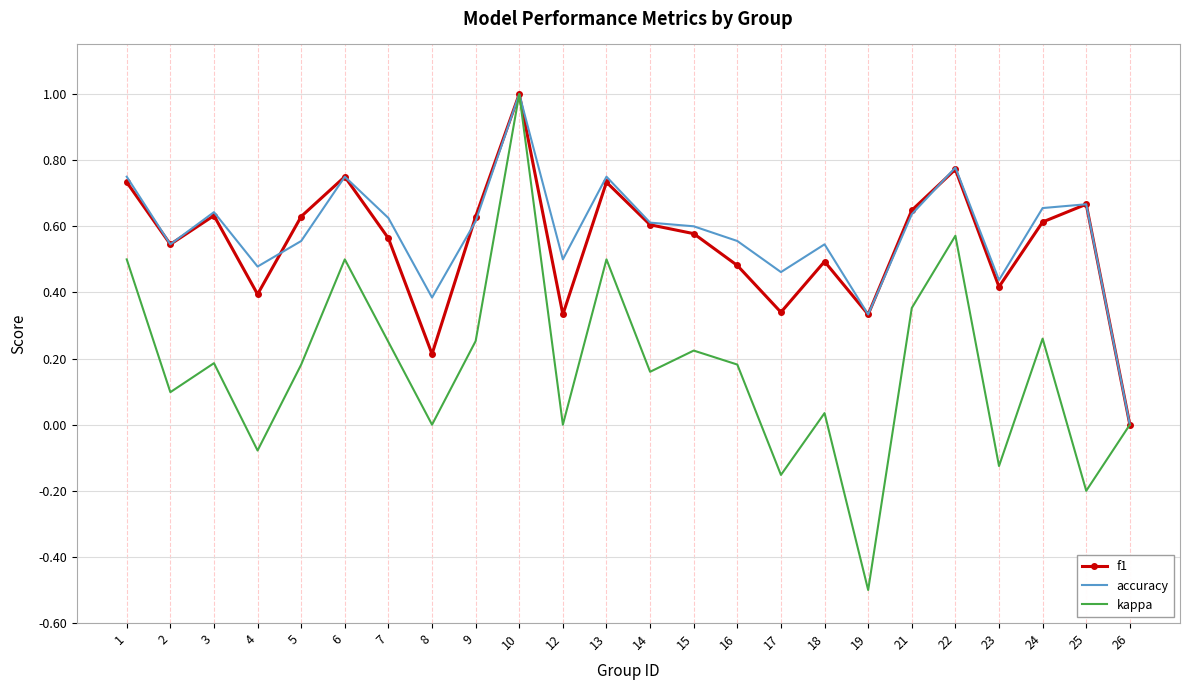

Which category has the highest value across all series?

10